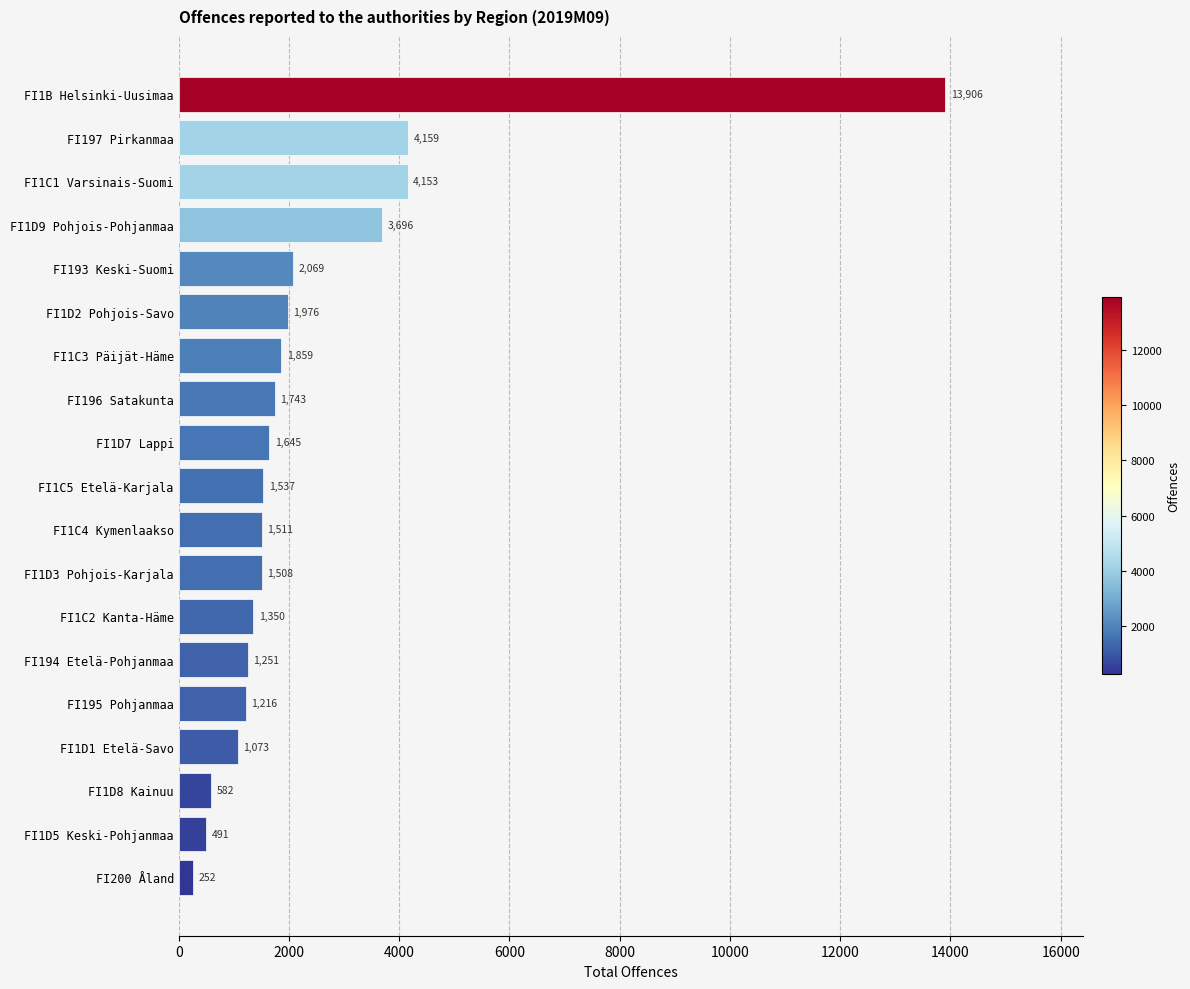

Which has a higher value, FI1D8 Kainuu or FI1C2 Kanta-Häme?

FI1C2 Kanta-Häme